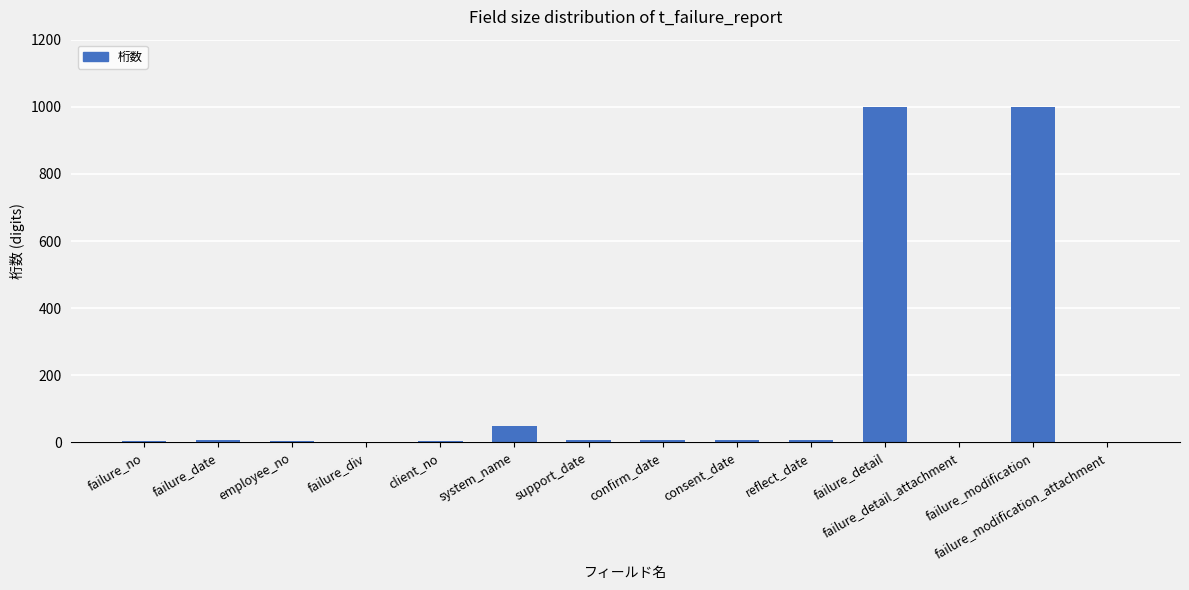

Count the number of data series in this chart.

1